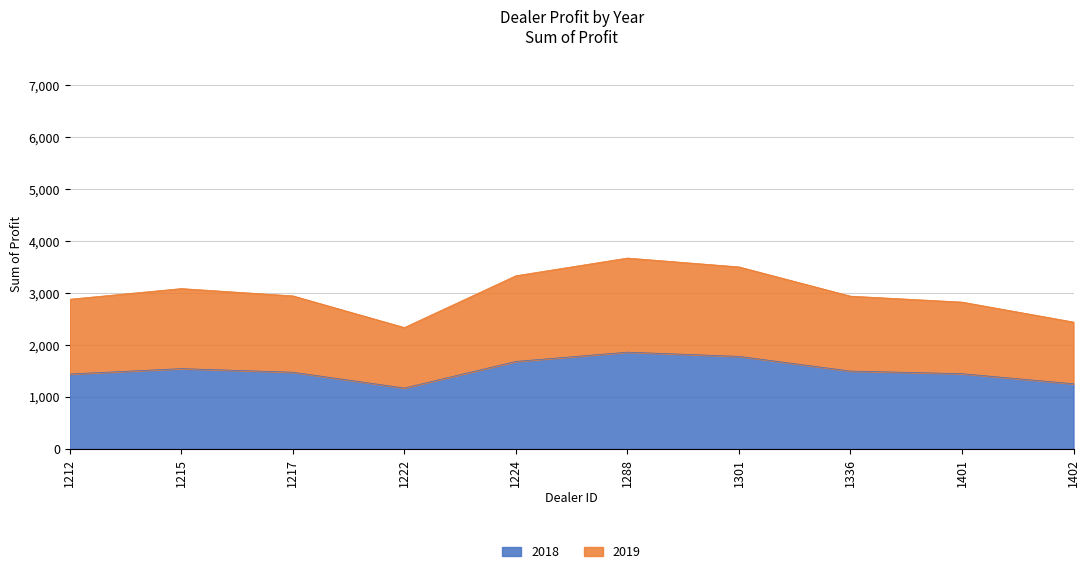

Does the chart display data point markers on the line(s)?

No